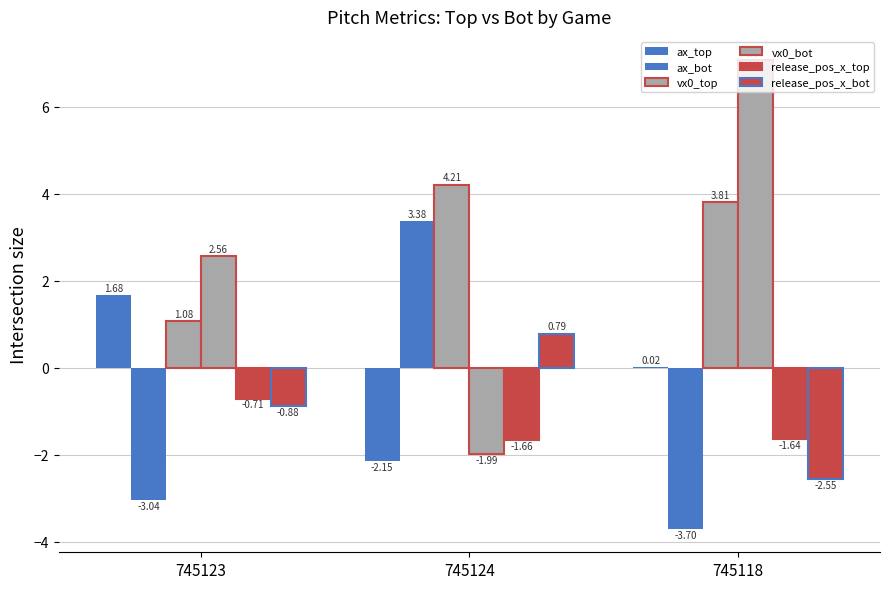

Which series has the largest total across all categories?

vx0_top